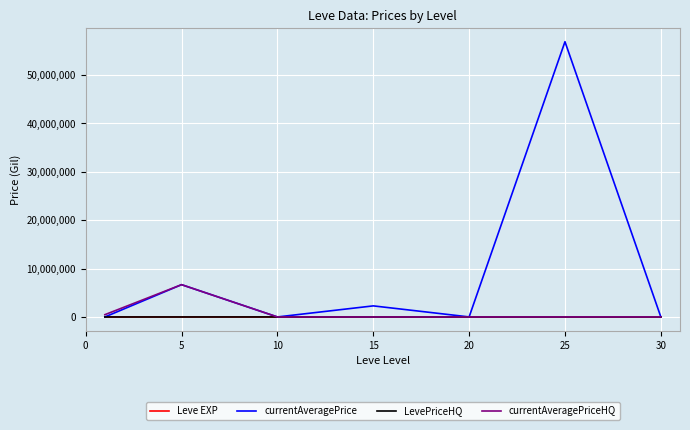

What is the greatest value displayed?

56813275.2